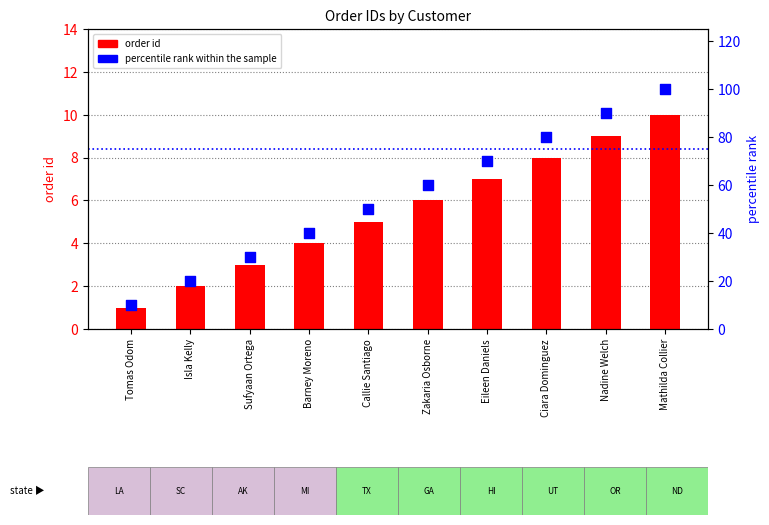

Which series has the largest total across all categories?

percentile rank within the sample